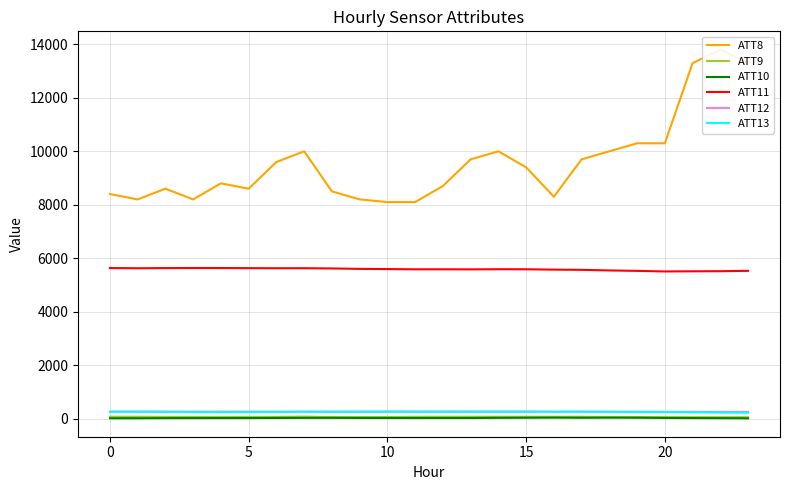

True or false: ATT9 and ATT13 intersect in this chart.

False